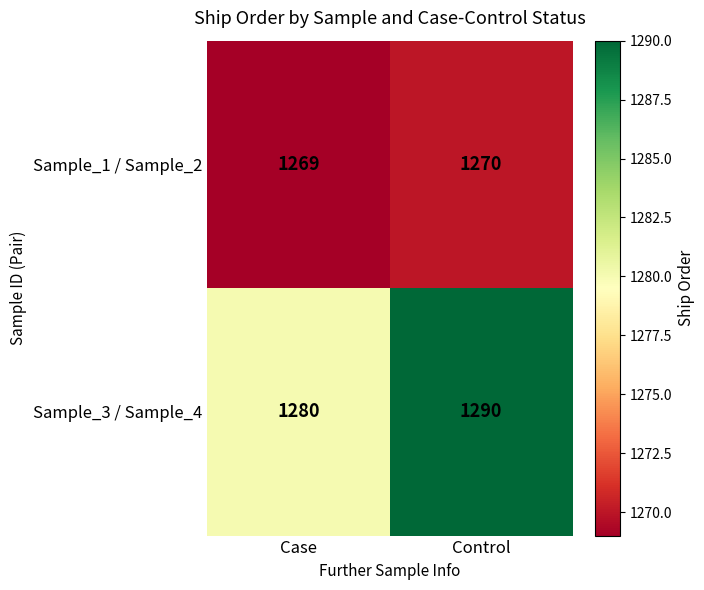

At Control, list the series in order from smallest to largest.

Sample_1 / Sample_2, Sample_3 / Sample_4